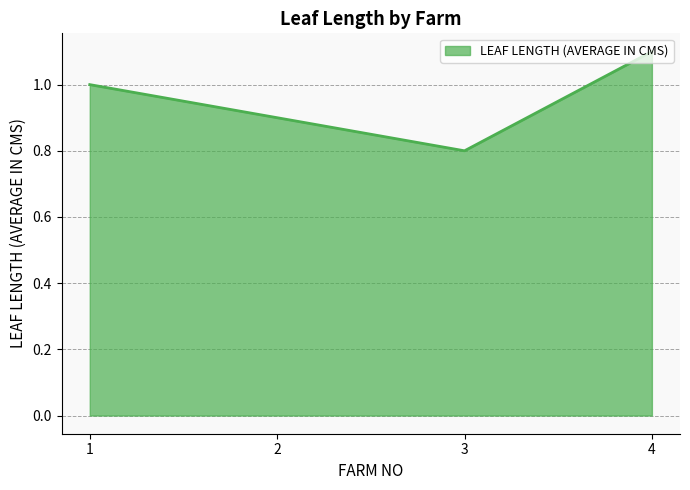

List the labels in order of value, largest first.

4, 1, 2, 3